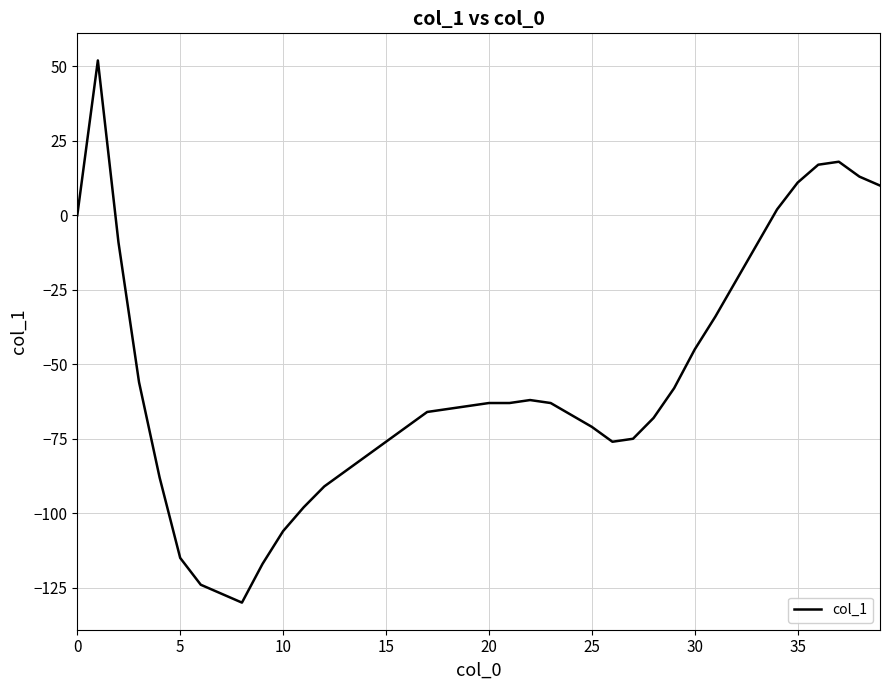

What is the maximum value shown in the chart?

52